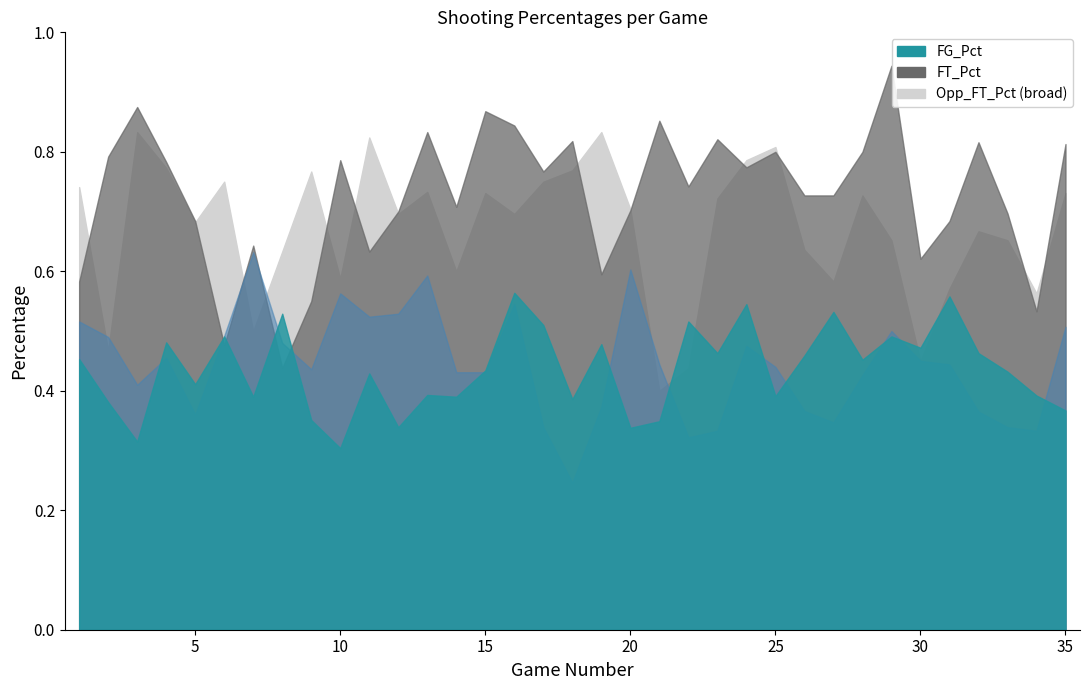

Reading left to right, what are all the values shown in this chart?

FG_Pct: 0.5	0.4	0.3	0.5	0.4	0.5	0.4	0.5	0.4	0.3	0.4	0.3	0.4	0.4	0.4	0.6	0.5	0.4	0.5	0.3	0.3	0.5	0.5	0.5	0.4	0.5	0.5	0.5	0.5	0.5	0.6	0.5	0.4	0.4	0.4
FT_Pct: 0.6	0.8	0.9	0.8	0.7	0.5	0.6	0.4	0.6	0.8	0.6	0.7	0.8	0.7	0.9	0.8	0.8	0.8	0.6	0.7	0.9	0.7	0.8	0.8	0.8	0.7	0.7	0.8	0.9	0.6	0.7	0.8	0.7	0.5	0.8
Opp_FG_Pct: 0.5	0.5	0.4	0.5	0.4	0.5	0.6	0.5	0.4	0.6	0.5	0.5	0.6	0.4	0.4	0.5	0.3	0.2	0.4	0.6	0.4	0.3	0.3	0.5	0.4	0.4	0.3	0.4	0.5	0.5	0.4	0.4	0.3	0.3	0.5
Opp_FT_Pct: 0.7	0.5	0.8	0.8	0.7	0.8	0.5	0.6	0.8	0.6	0.8	0.7	0.7	0.6	0.7	0.7	0.8	0.8	0.8	0.7	0.4	0.4	0.7	0.8	0.8	0.6	0.6	0.7	0.7	0.5	0.6	0.7	0.7	0.6	0.7